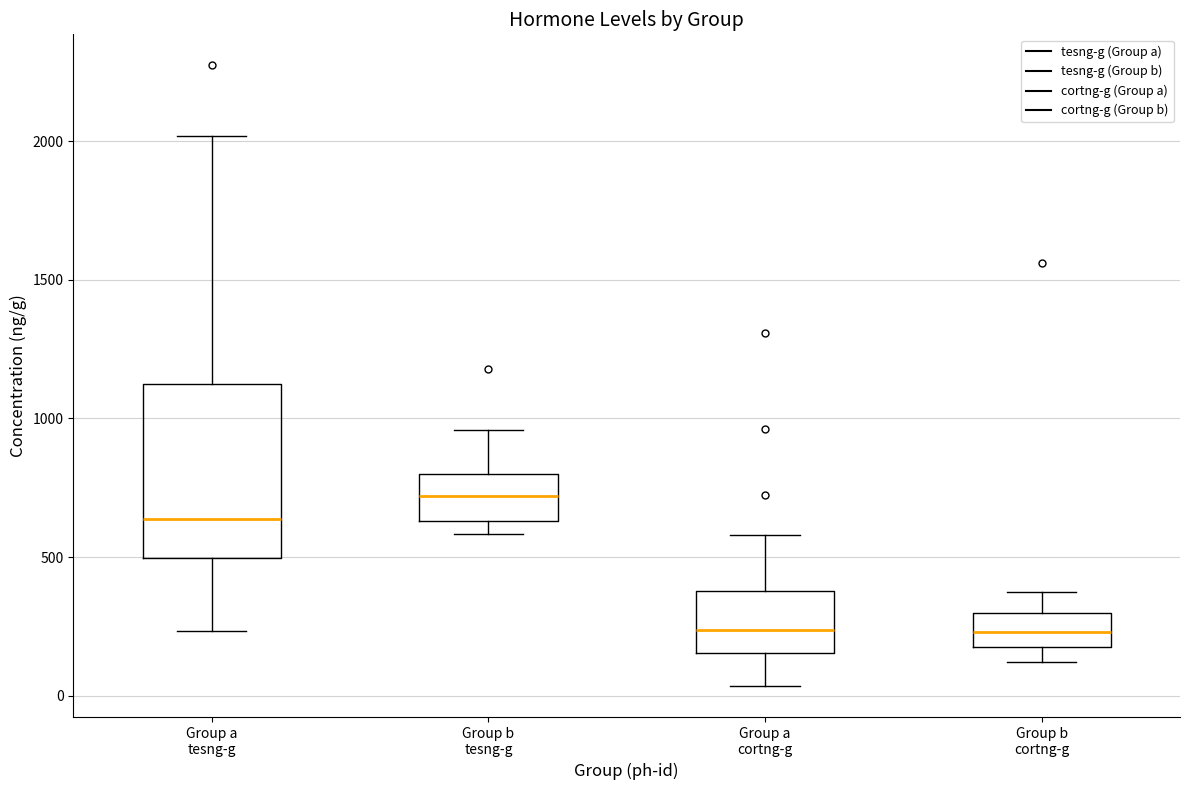

Comparing the boxes themselves (not the whiskers), which one is the tallest?

Group a tesng-g